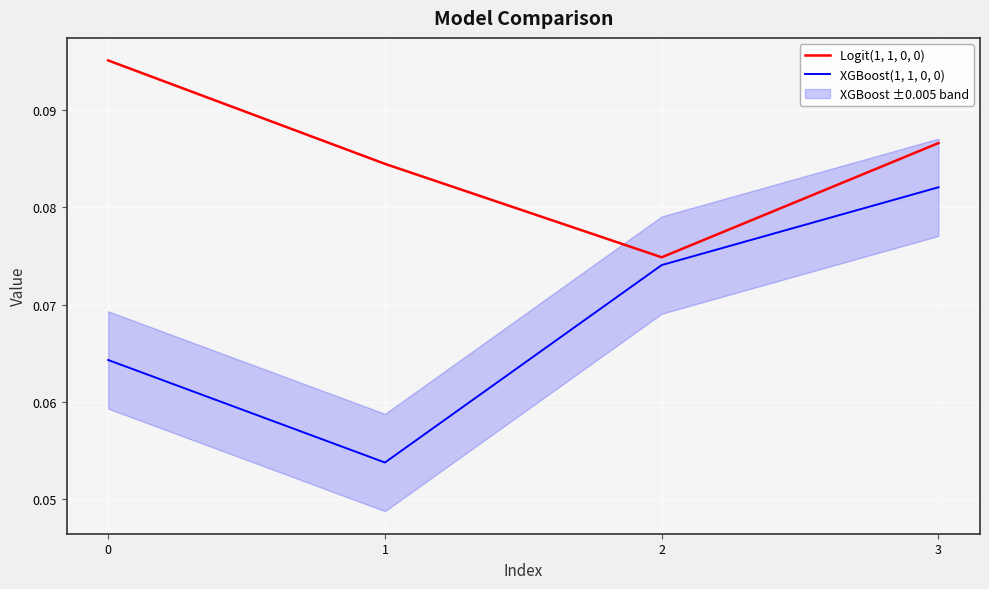

Is this an area chart (filled region under the line)?

No